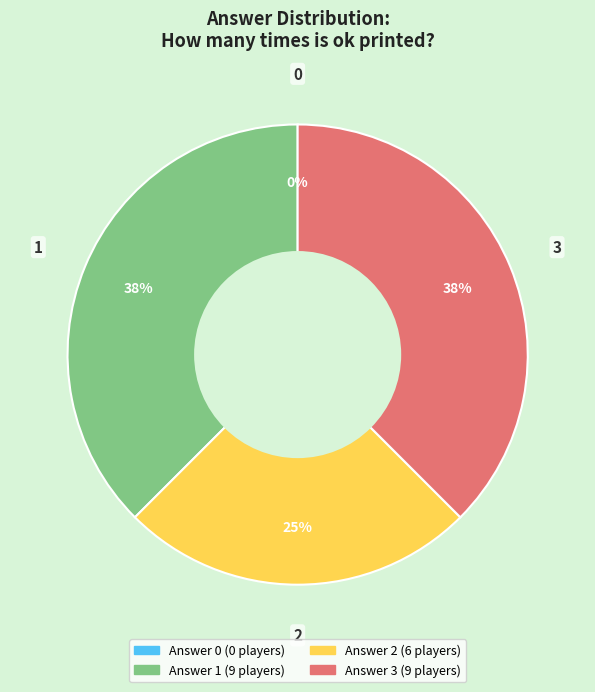

Do 2 and 0 together represent more than half of the pie?

No